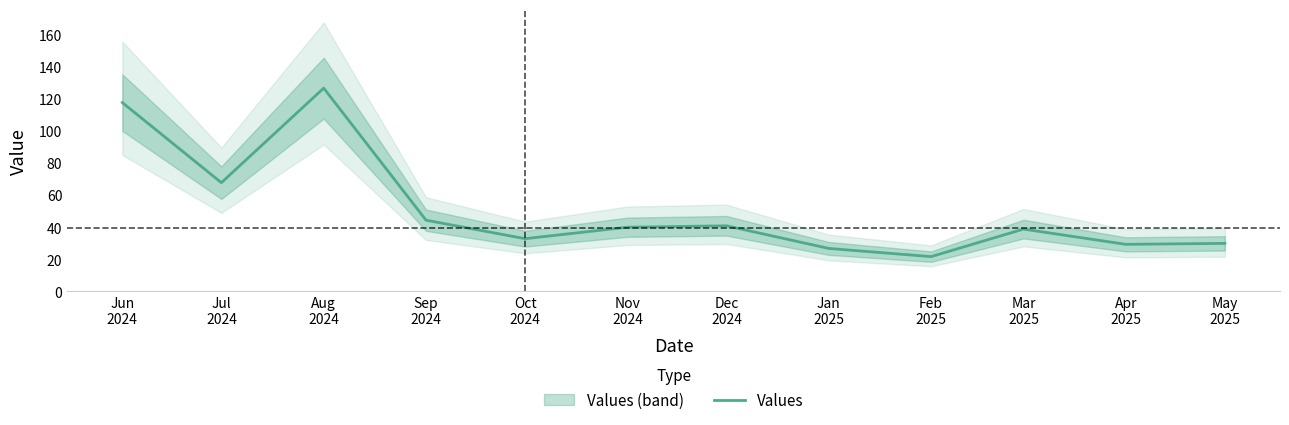

The value at Jun
2024 is 31.5. True or false?

False